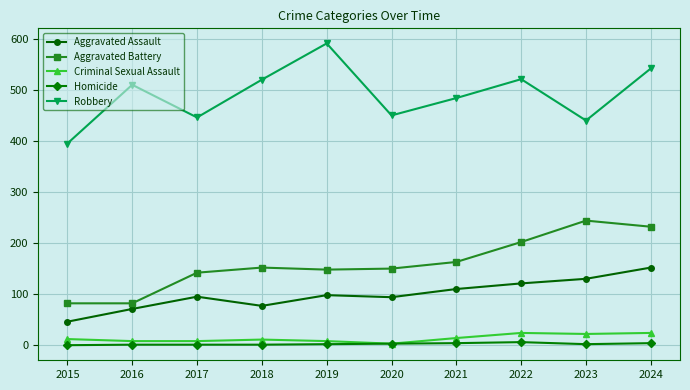

True or false: Criminal Sexual Assault and Aggravated Assault cross at least once.

False